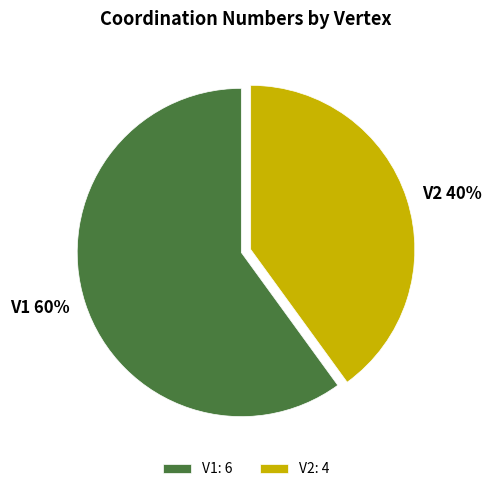

How many segments does this pie chart have?

2